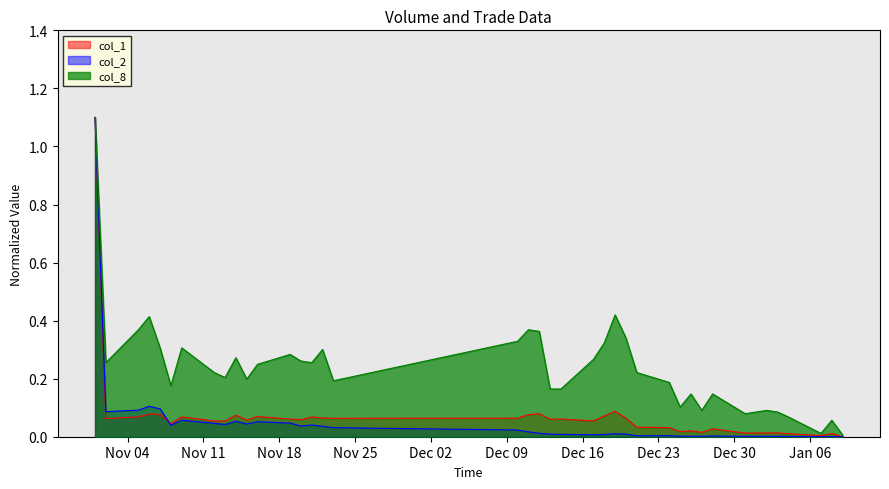

Reading left to right, transcribe all the data shown in this chart.

col_2: 1.1	0.1	0.1	0.1	0.1	0.0	0.1	0.0	0.0	0.1	0.0	0.1	0.0	0.0	0.0	0.0	0.0	0.0	0.0	0.0	0.0	0.0	0.0	0.0	0.0	0.0	0.0	0.0	0.0	0.0	0.0	0.0	0.0	0.0	0.0	0.0	0.0	0.0	0.0
col_1: 1.1	0.1	0.1	0.1	0.1	0.0	0.1	0.1	0.1	0.1	0.1	0.1	0.1	0.1	0.1	0.1	0.1	0.1	0.1	0.1	0.1	0.1	0.1	0.1	0.1	0.1	0.0	0.0	0.0	0.0	0.0	0.0	0.0	0.0	0.0	0.0	0.0	0.0	0.0
col_8: 1.1	0.3	0.4	0.4	0.3	0.2	0.3	0.2	0.2	0.3	0.2	0.2	0.3	0.3	0.3	0.3	0.2	0.3	0.4	0.4	0.2	0.2	0.3	0.3	0.4	0.3	0.2	0.2	0.1	0.1	0.1	0.1	0.1	0.1	0.1	0.1	0.0	0.1	0.0